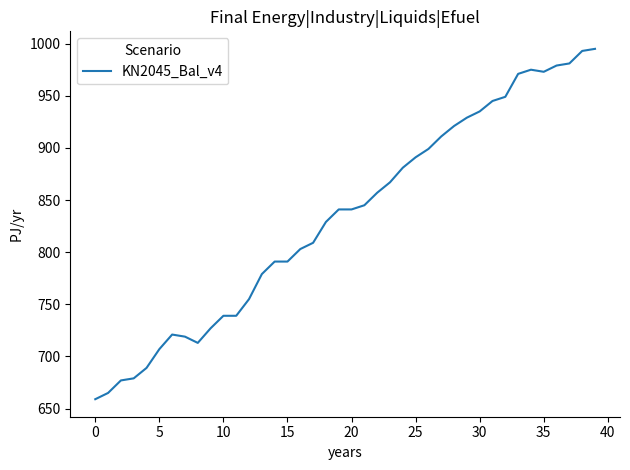

What is the difference between the maximum and minimum values?

336